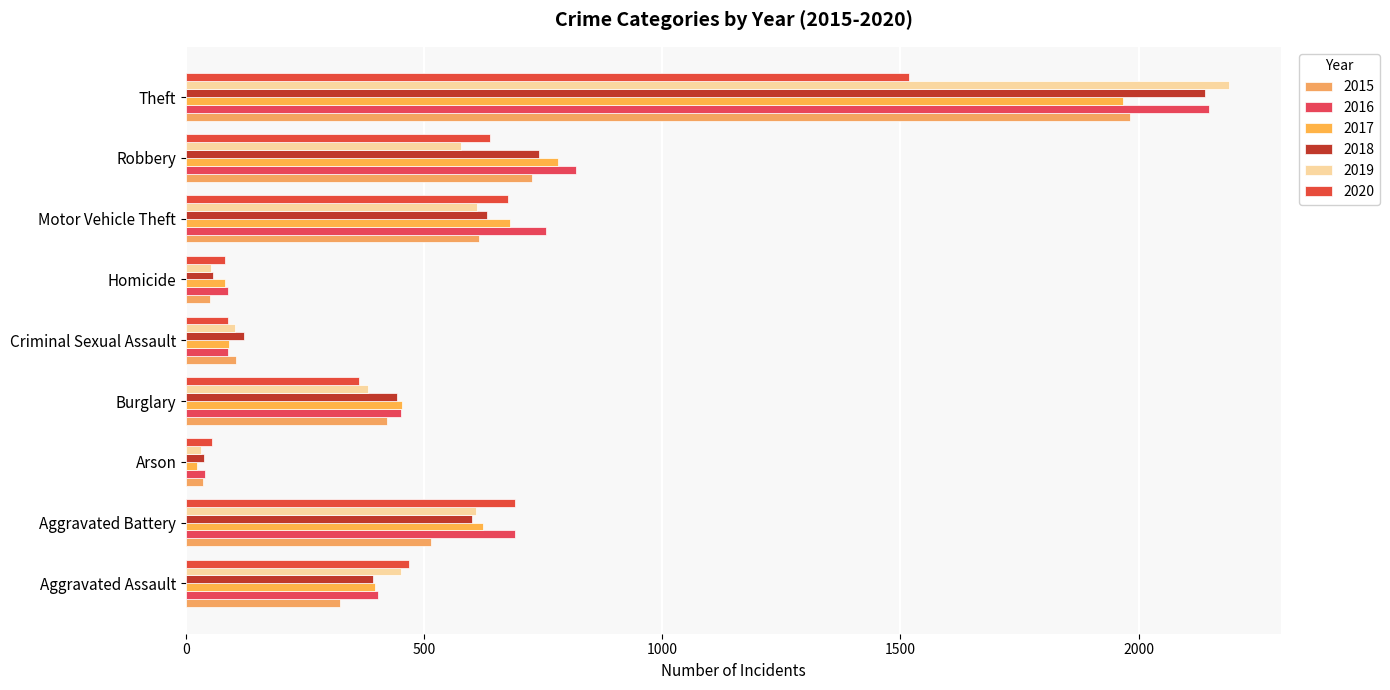

Which series has the largest range (max minus min)?

2019